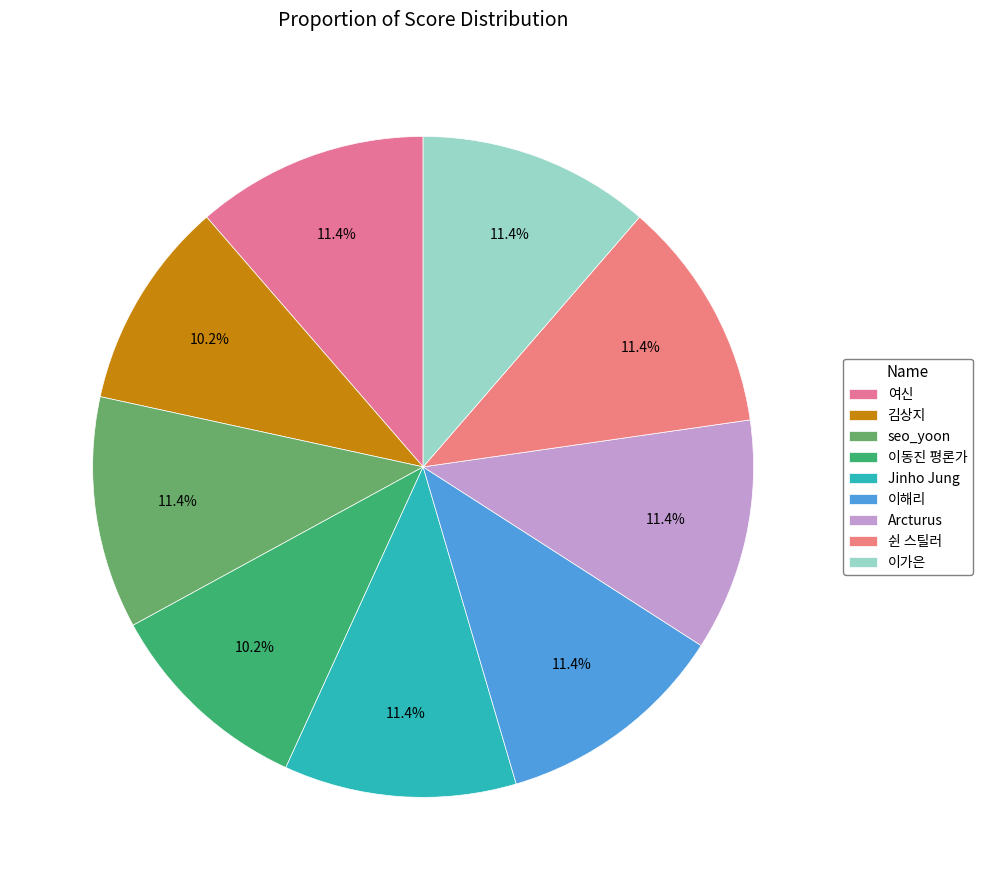

The 이가은 slice represents 1% of the pie. True or false?

False